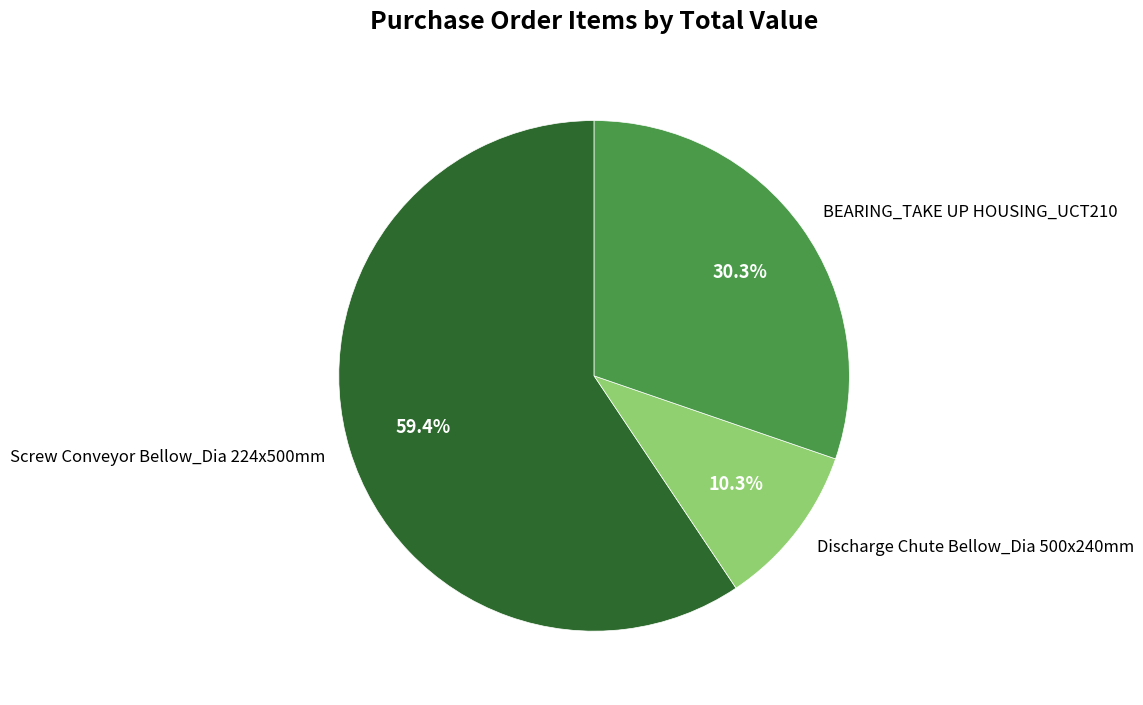

Is it true that BEARING_TAKE UP HOUSING_UCT210 is 40% of the pie?

False